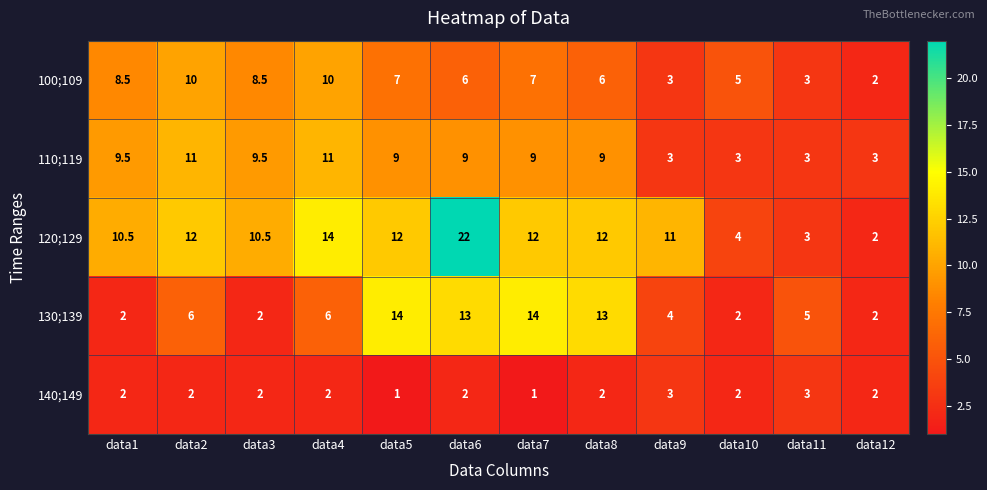

What is the difference between the highest and lowest values at data10?

3.0